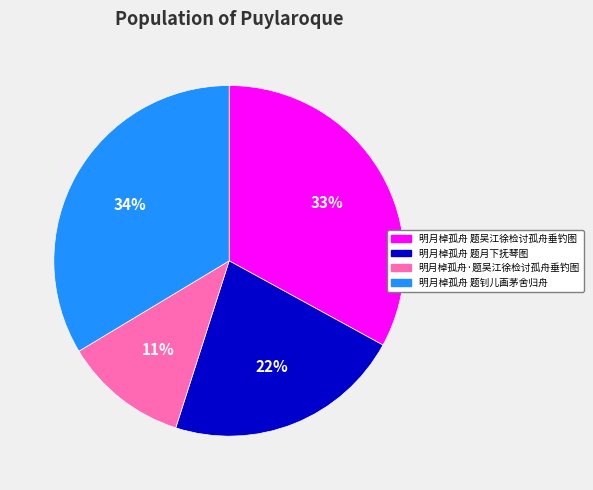

To the nearest percent, what percentage of the pie is 明月棹孤舟 题吴江徐检讨孤舟垂钓图?

33%